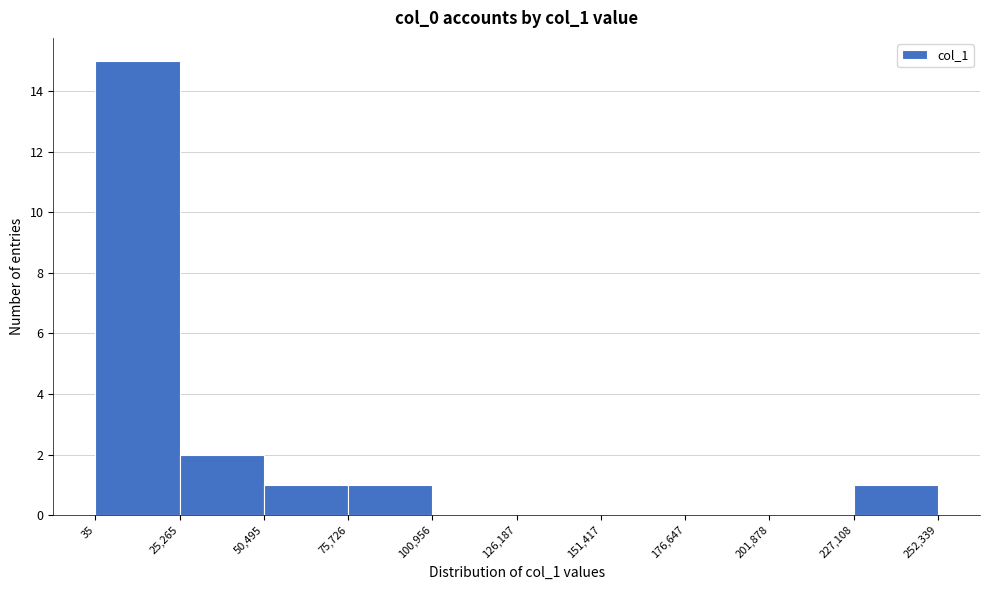

Which range on the x-axis has the tallest bar?

35 to 25,265